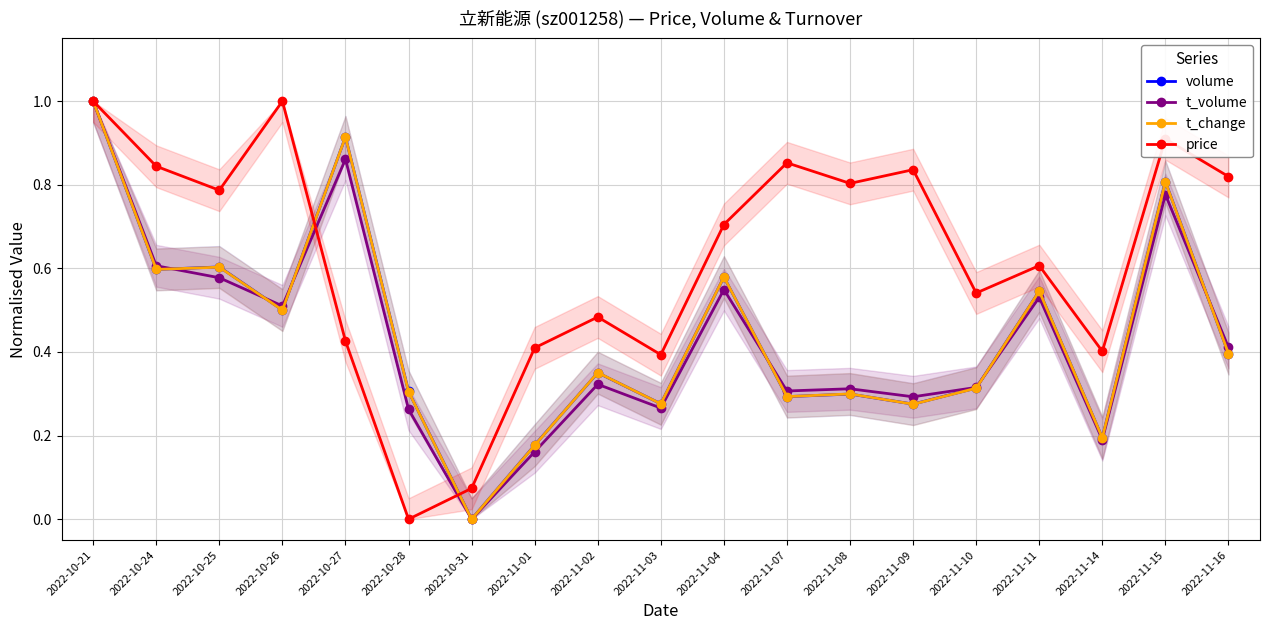

What is the label of the 6th point from the right?

2022-11-09